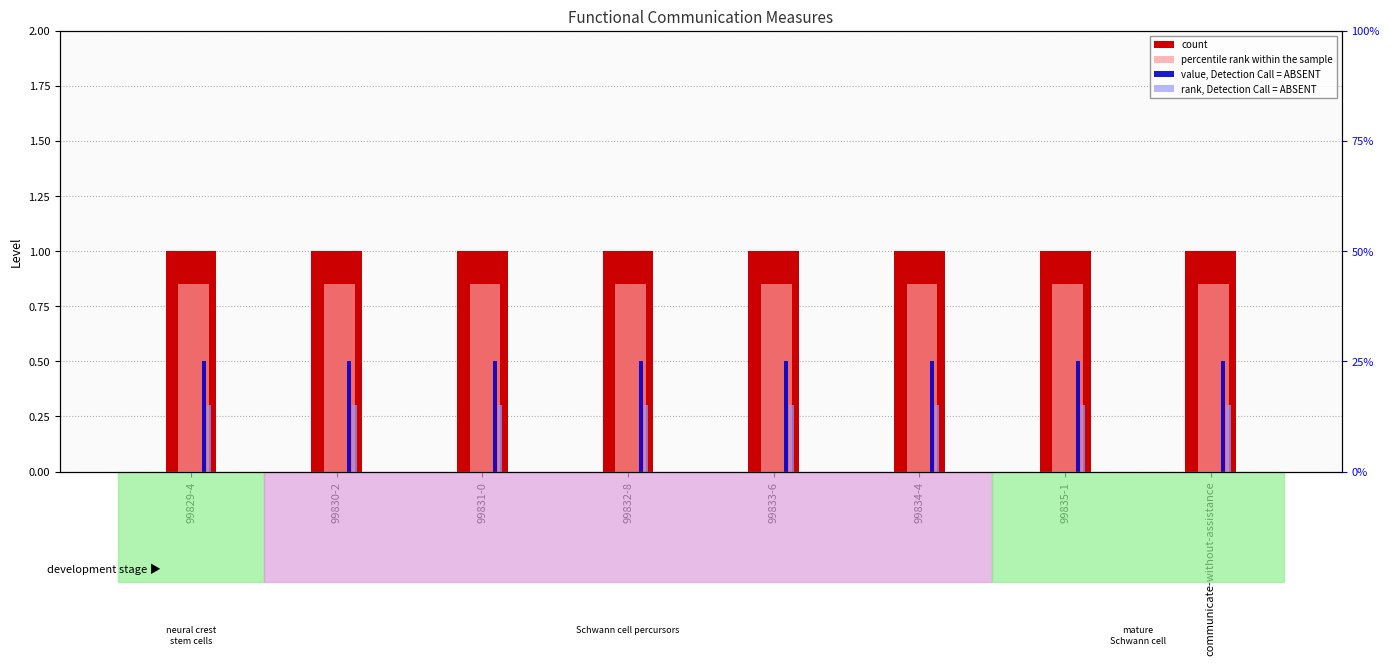

What is the sum of all percentile rank within the sample values?

6.8